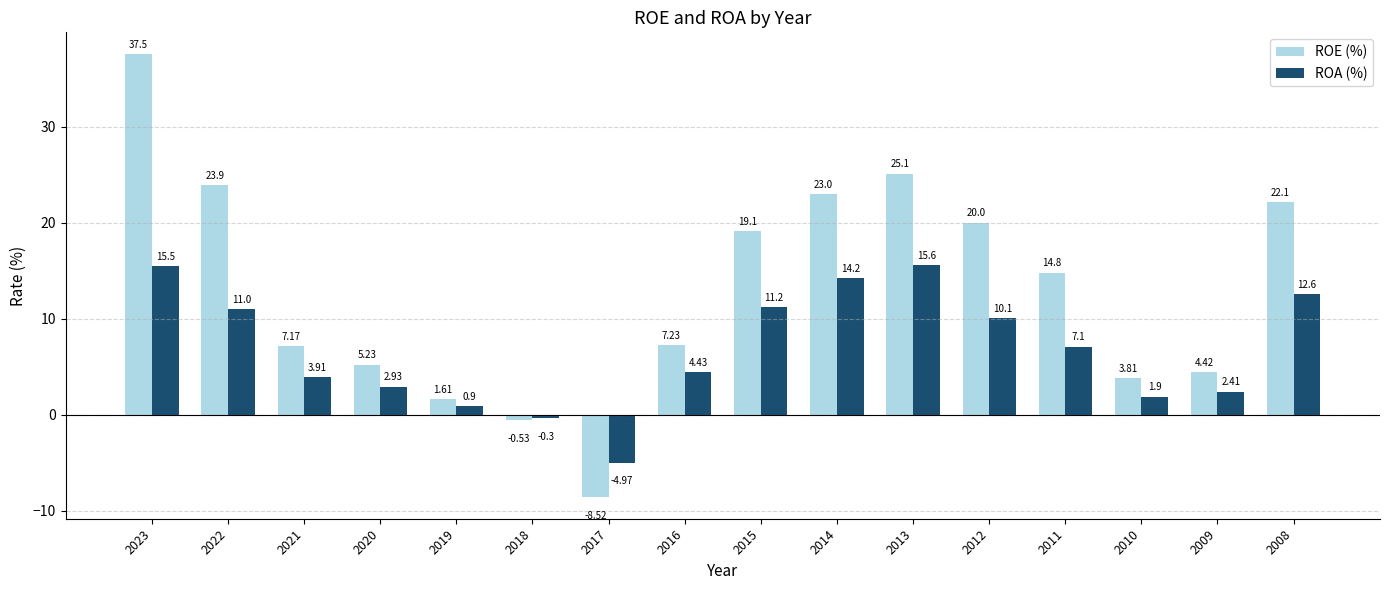

Which series has the widest spread of values?

ROE (%)